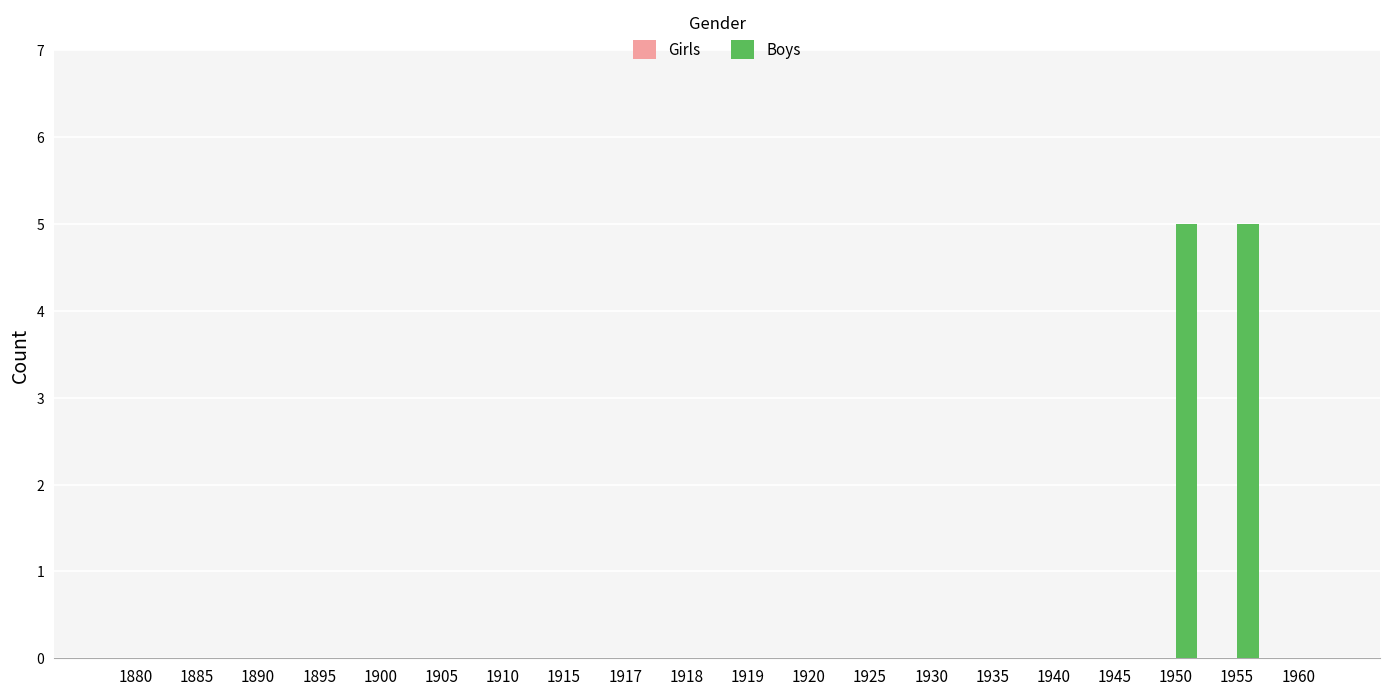

How many data points does each series have?

20